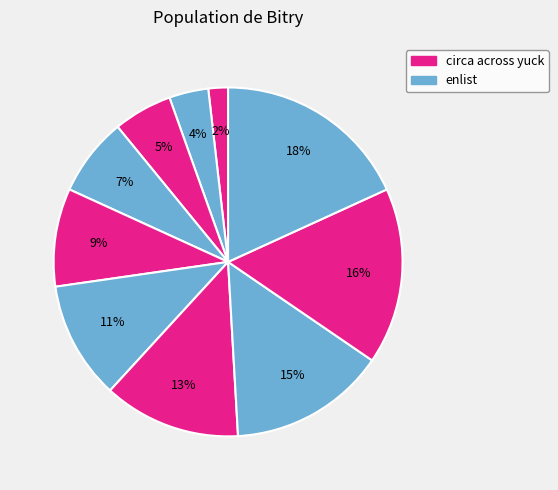

How many segments does this pie chart have?

10